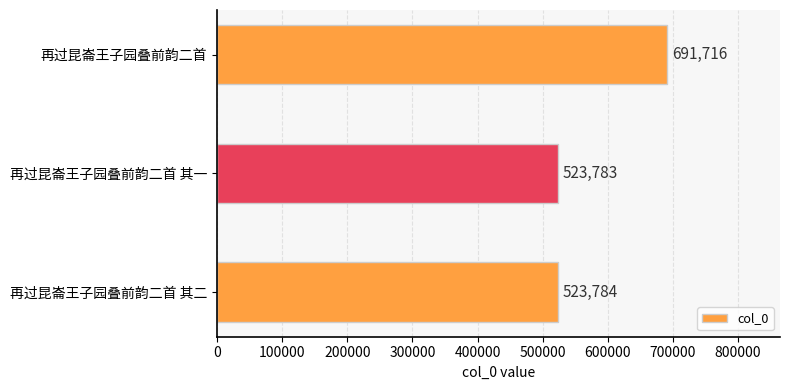

What is the greatest value displayed?

691716